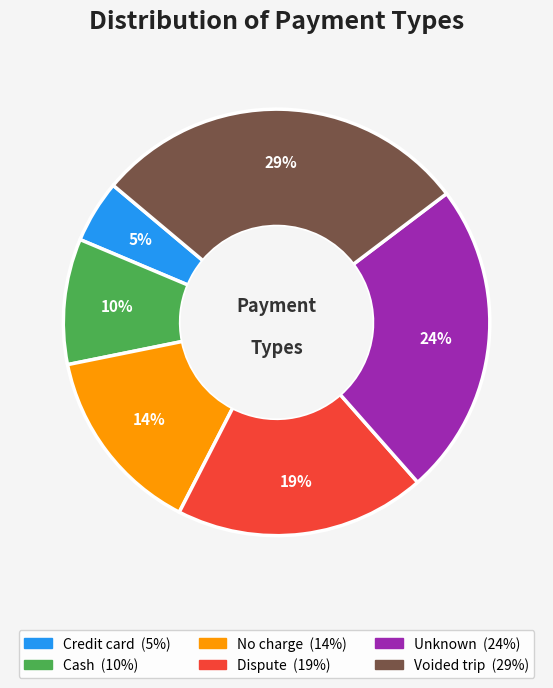

Which has a higher value, Credit card or Unknown?

Unknown